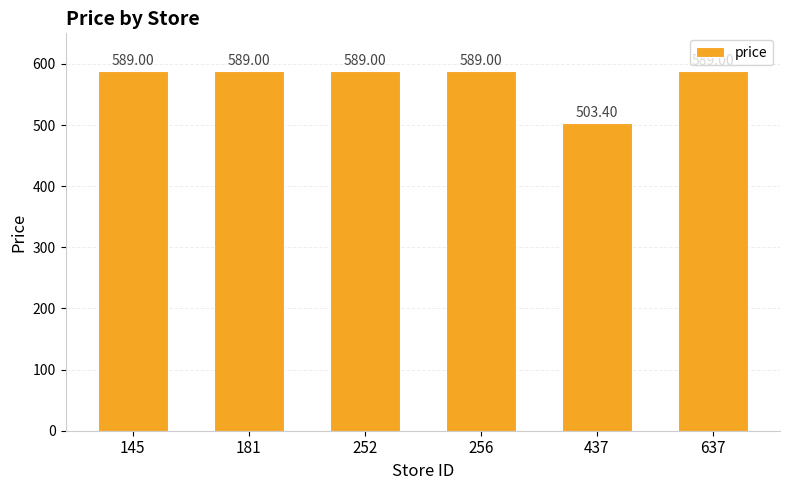

The chart shows a value of 884.4 at 181. True or false?

False